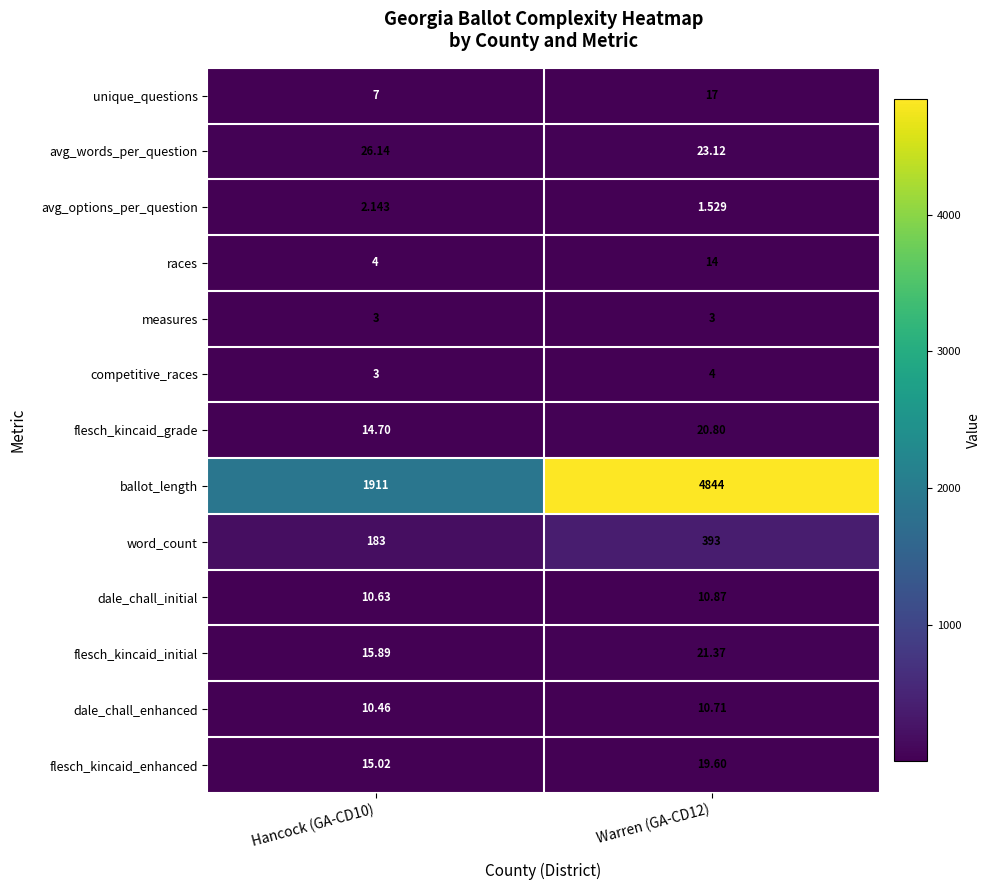

Rank the series by their maximum value, from lowest to highest.

avg_options_per_question, measures, competitive_races, dale_chall_enhanced, dale_chall_initial, races, unique_questions, flesch_kincaid_enhanced, flesch_kincaid_grade, flesch_kincaid_initial, avg_words_per_question, word_count, ballot_length